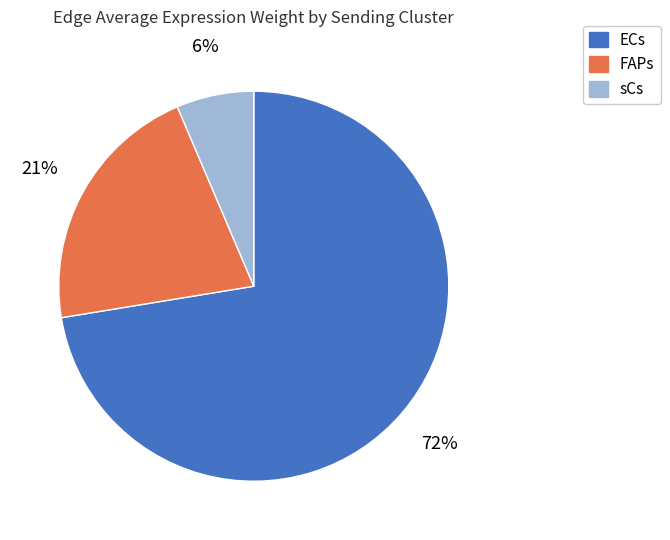

The FAPs slice represents 9% of the pie. True or false?

False